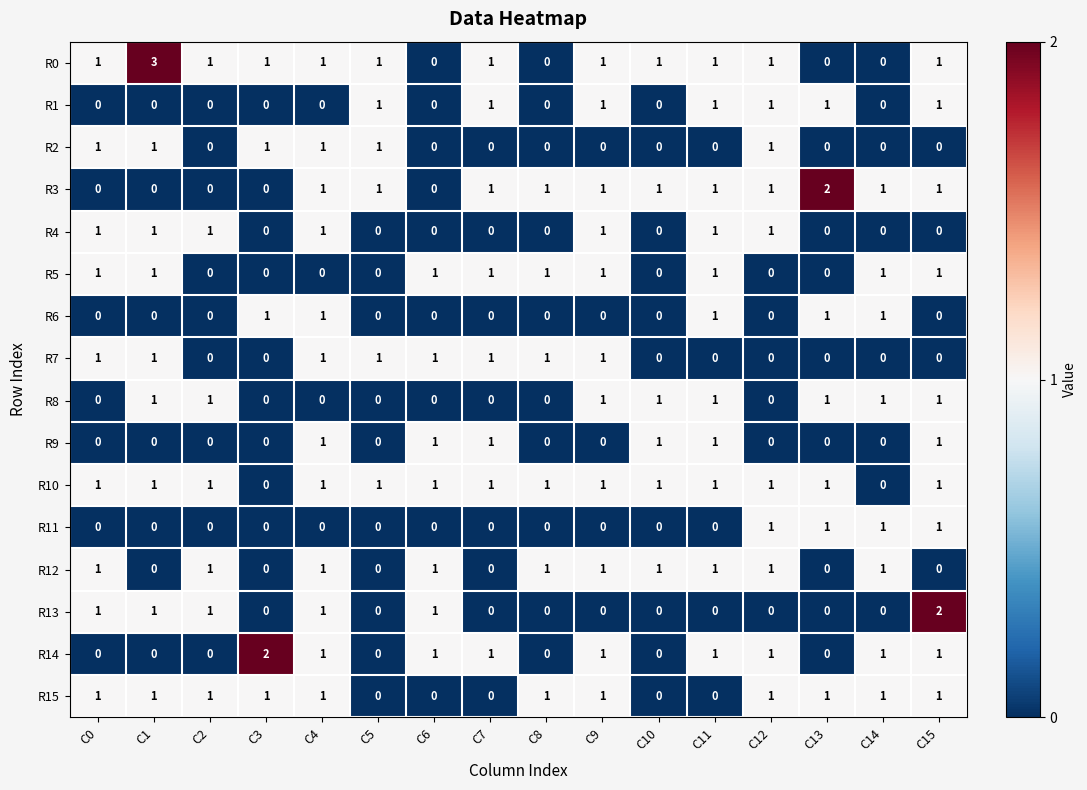

The value of R12 at C7 is 0. True or false?

True